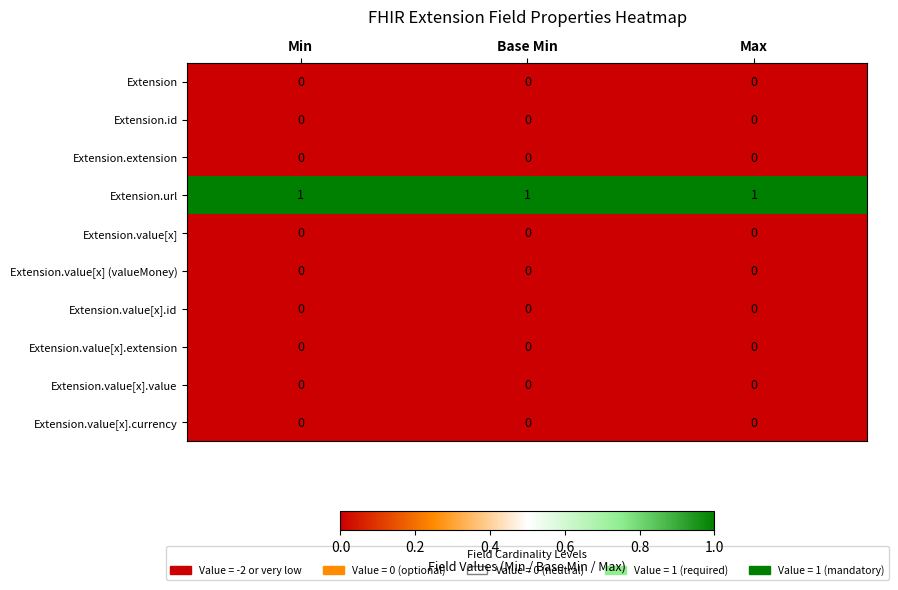

At which category is the sum across all series the highest?

Min